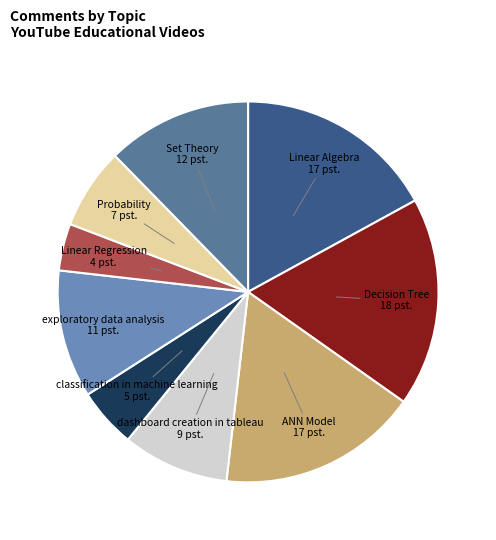

Which category has the smallest portion of the pie?

Linear Regression